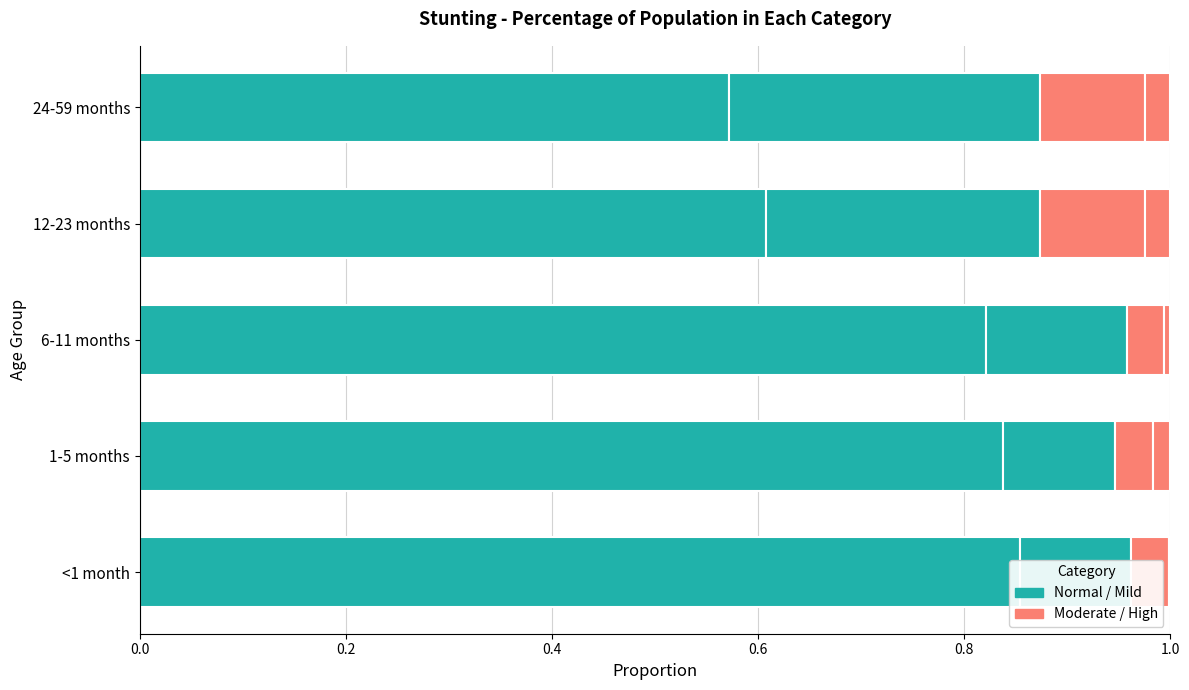

How many bars are there in each group?

4